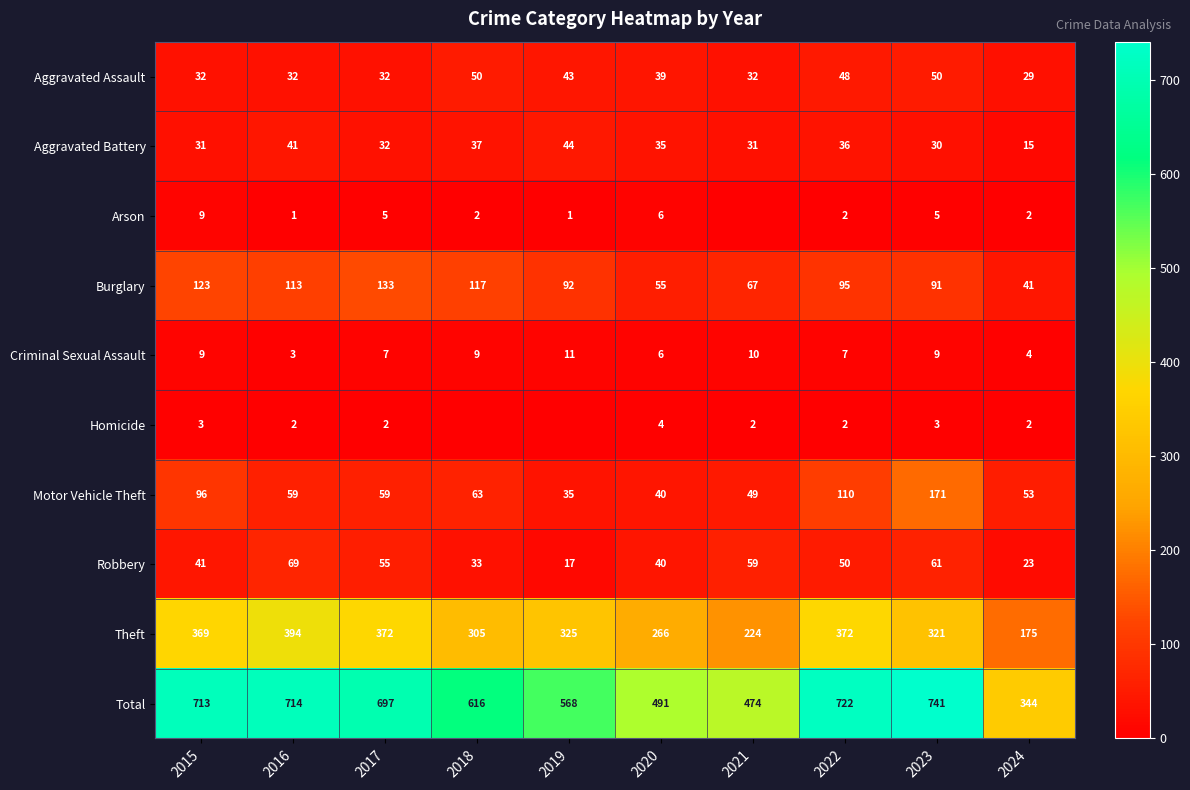

What is the average value of the Motor Vehicle Theft series?

74